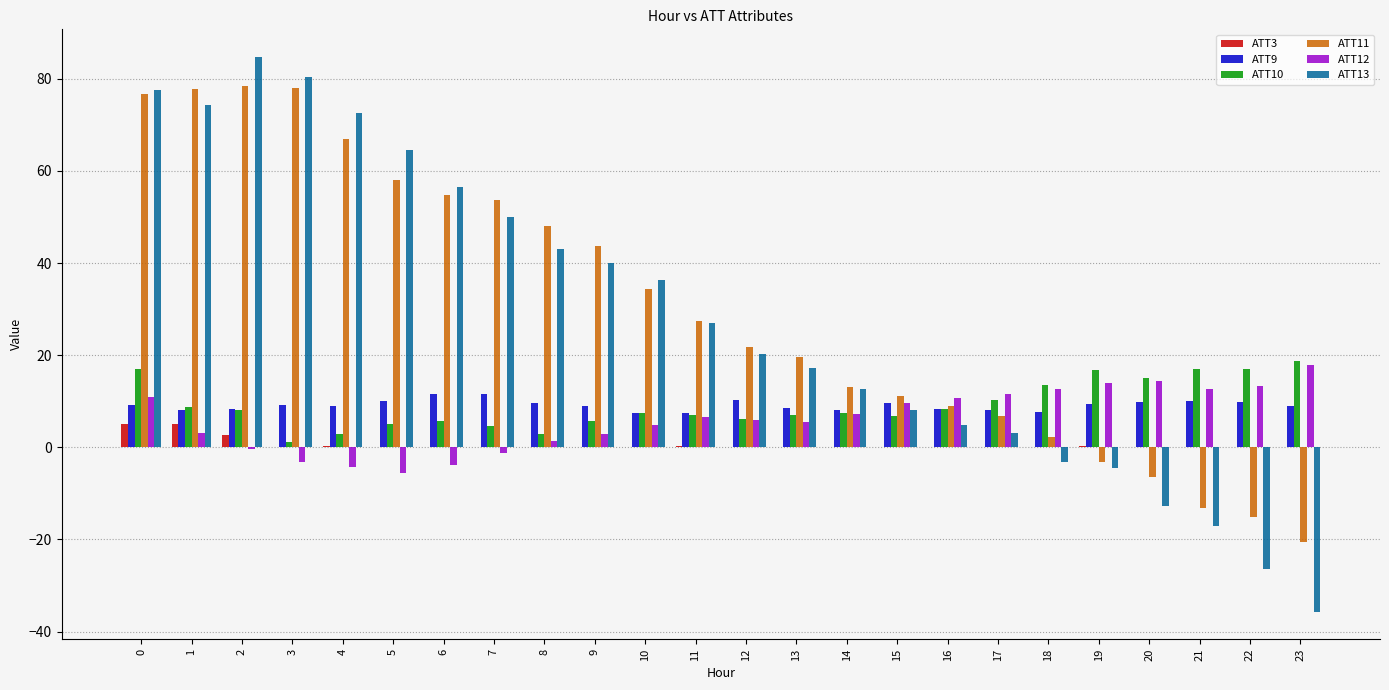

What is the maximum value shown in the chart?

84.7